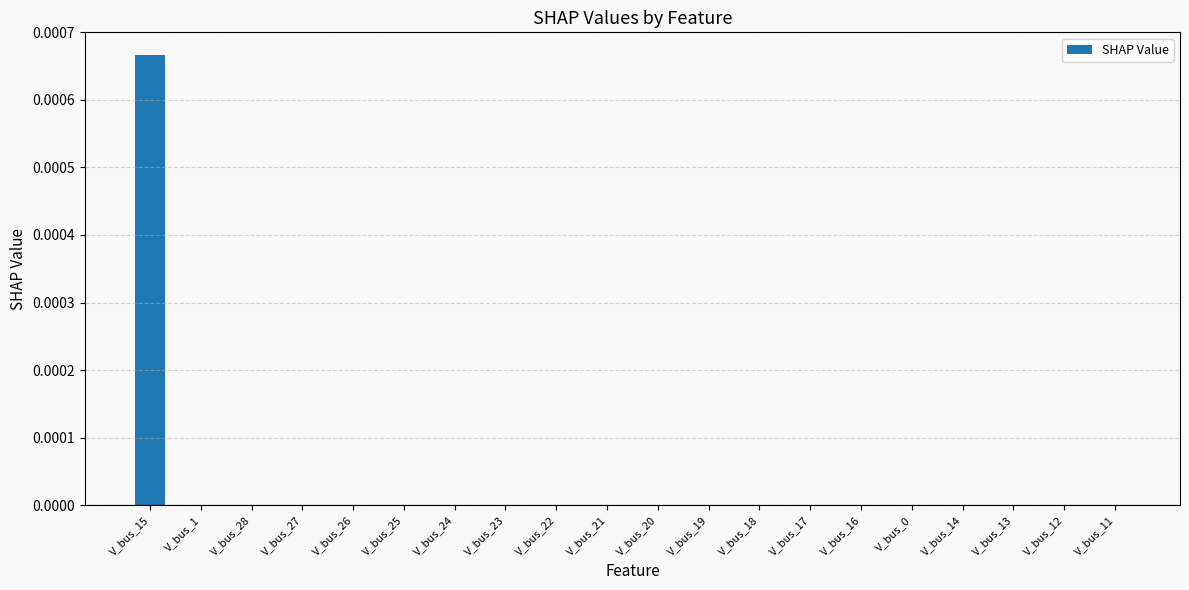

How many series are shown in this chart?

1